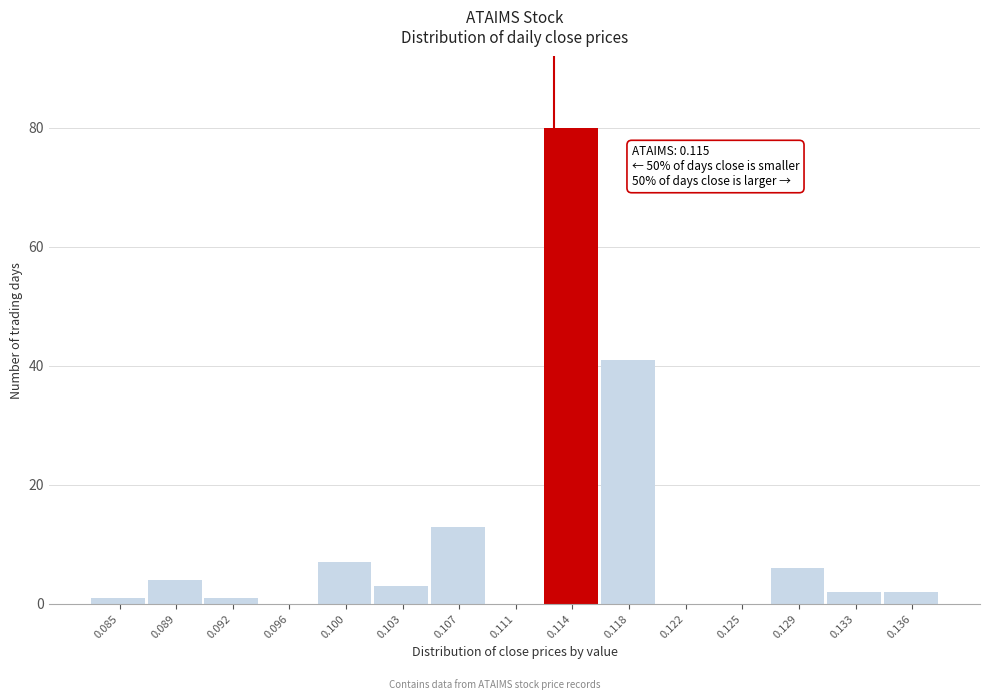

Reading left to right, extract all data points from this chart.

0.085=1	0.089=4	0.092=1	0.096=0	0.100=7	0.103=3	0.107=13	0.111=0	0.114=80	0.118=41	0.122=0	0.125=0	0.129=6	0.133=2	0.136=2